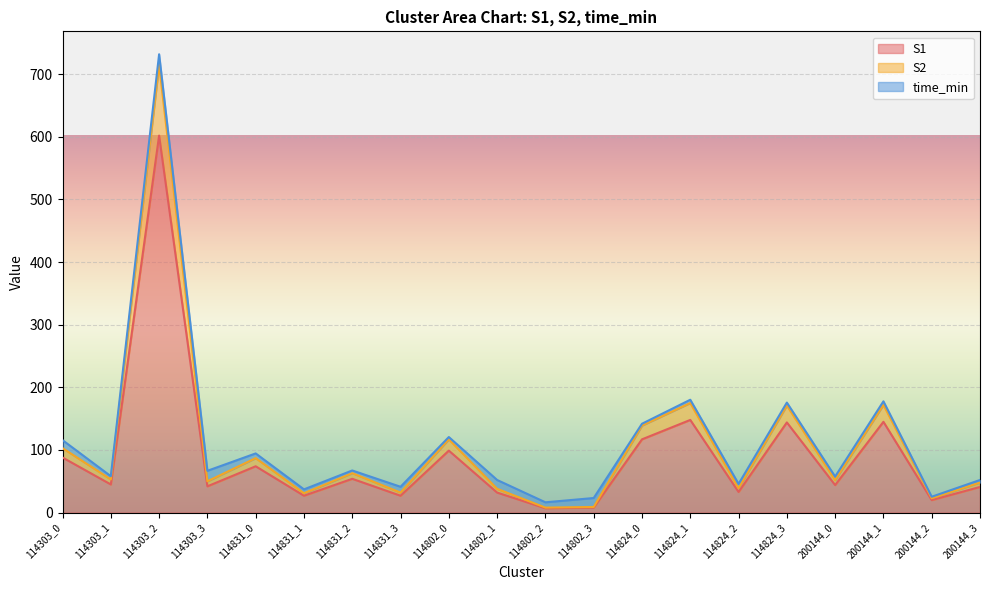

Where is the first local maximum for S1?

114303_2